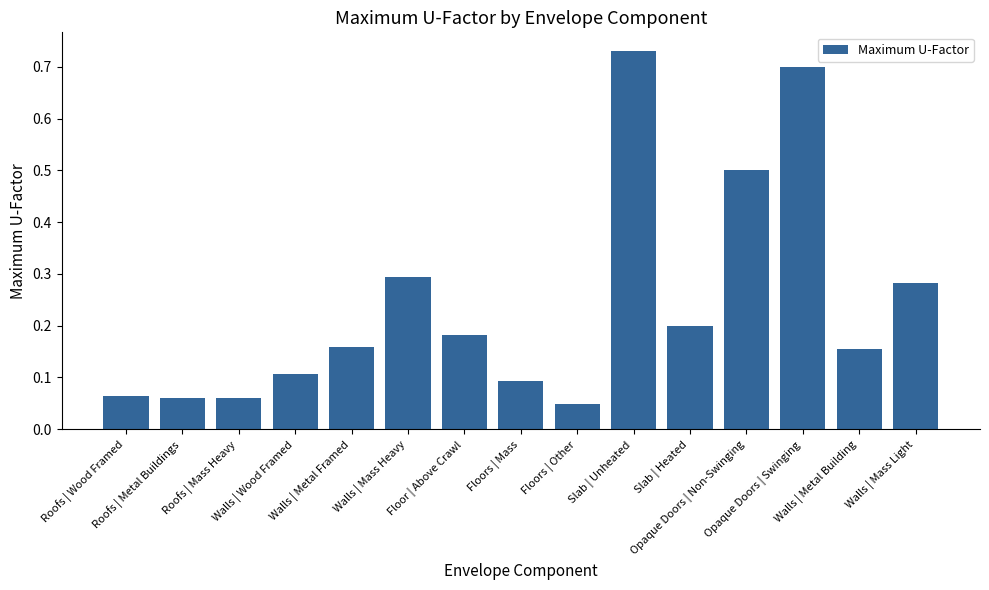

What is the label of the 2nd bar from the left?

Roofs | Metal Buildings